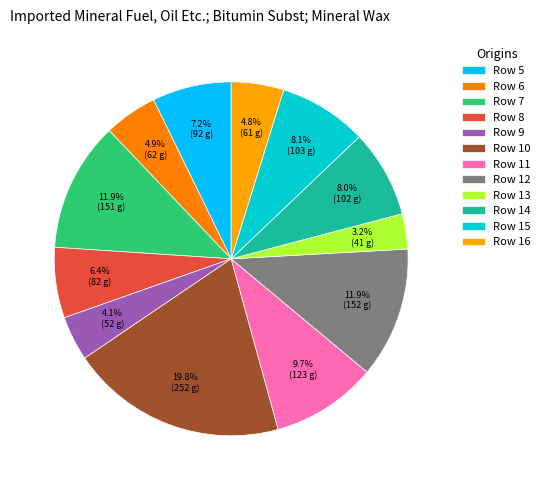

Count the number of slices in the pie.

12